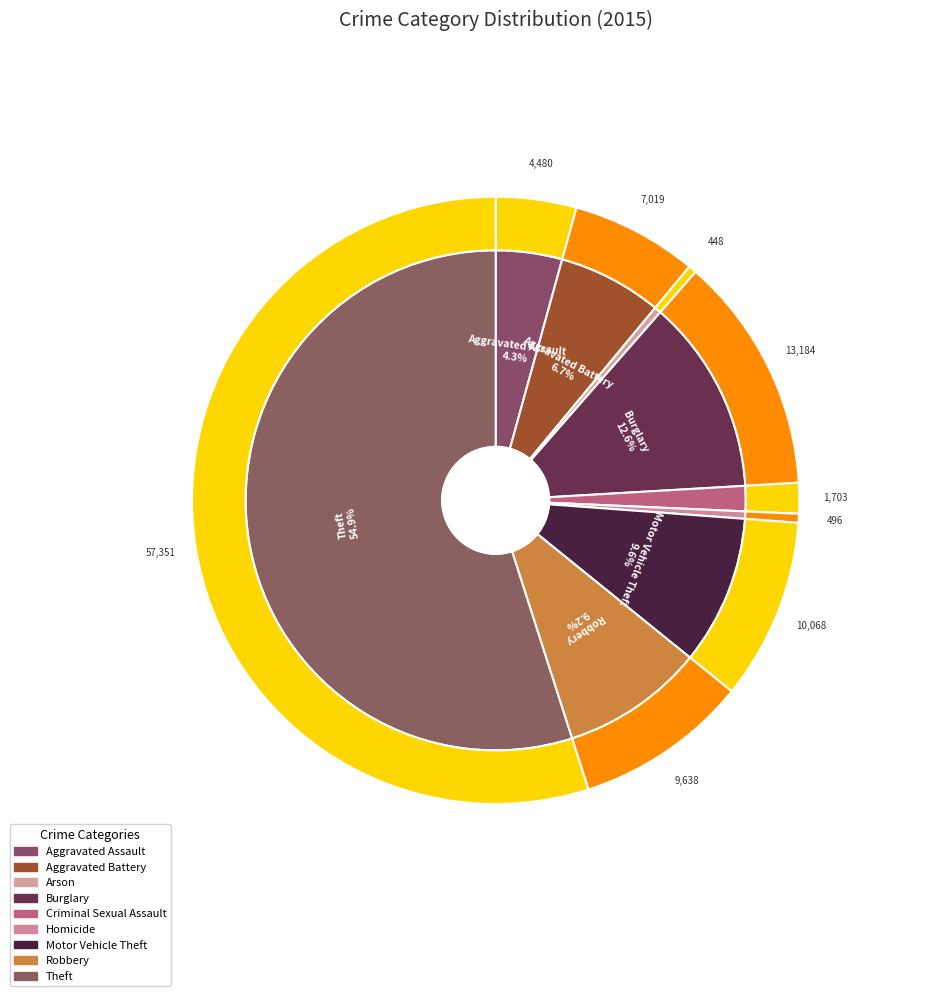

To the nearest percent, what percentage of the pie is Robbery?

9%